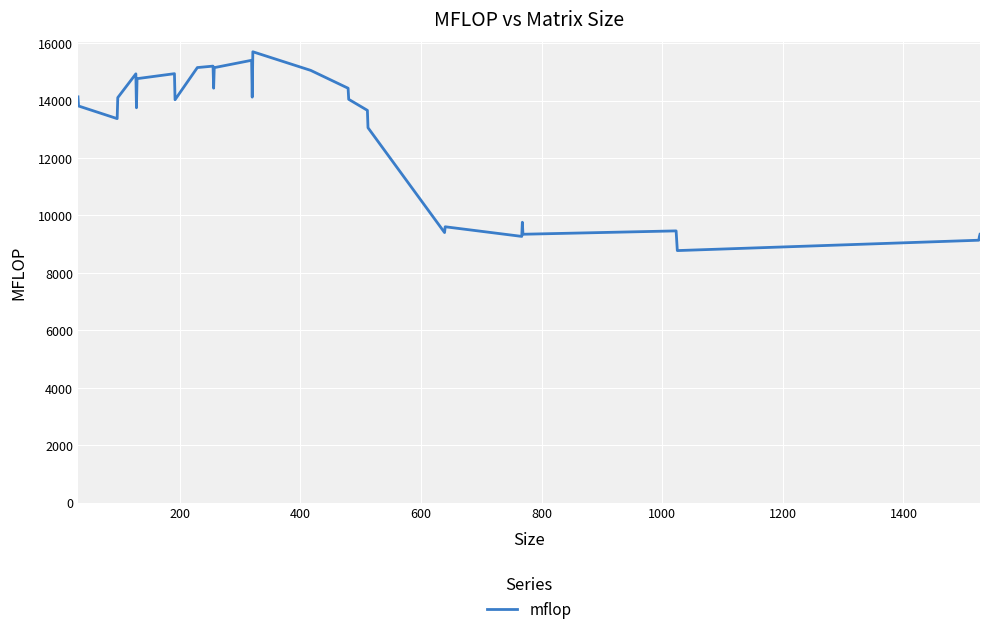

What is the difference between the maximum and minimum values?

6922.6